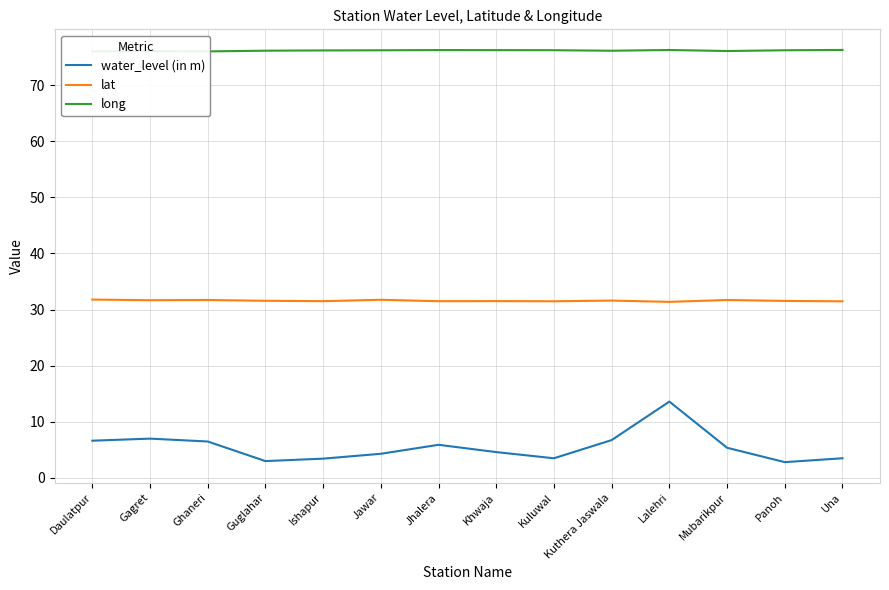

Is it true that lat equals 31.7 at Gagret?

True